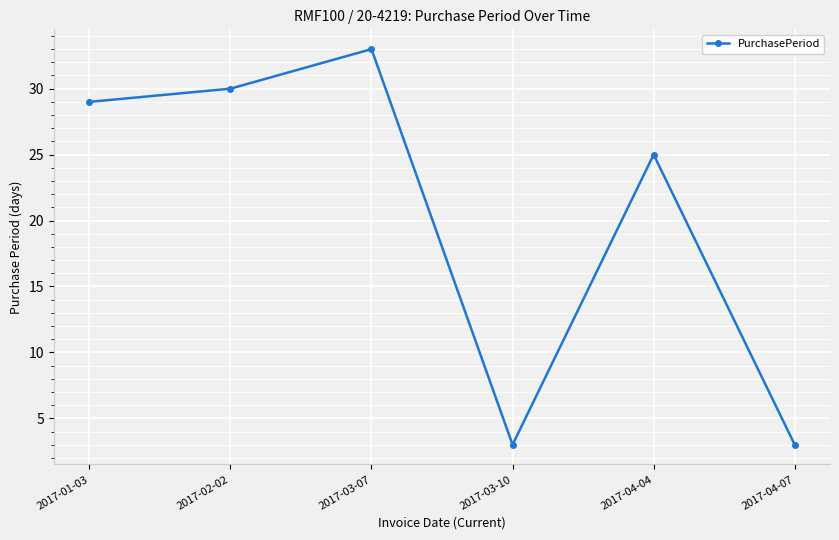

What is the label of the 4th point from the right?

2017-03-07